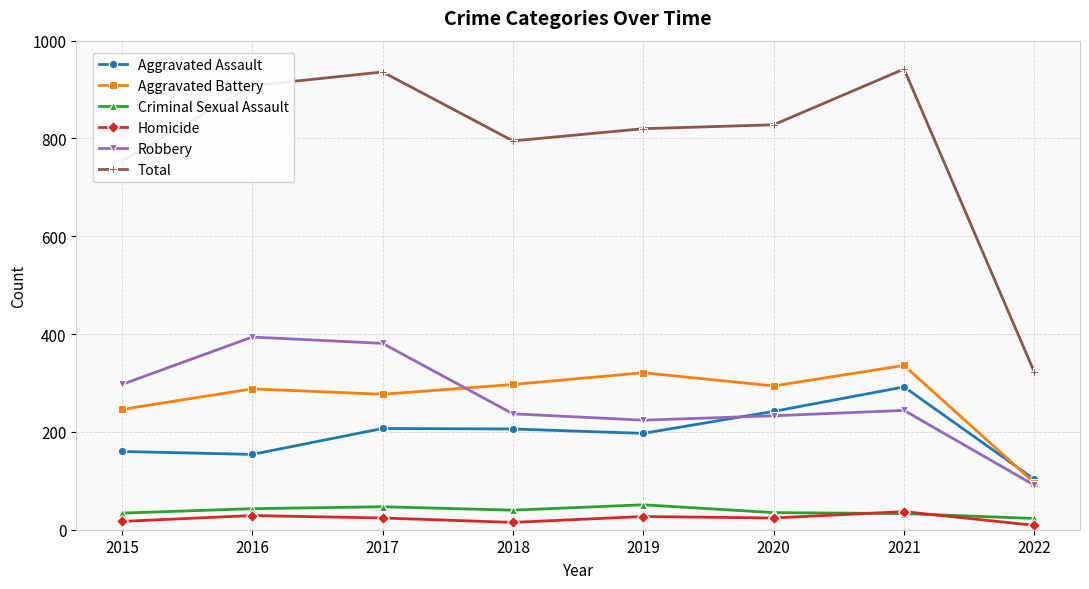

What is the difference between the highest and lowest values at 2016?

879